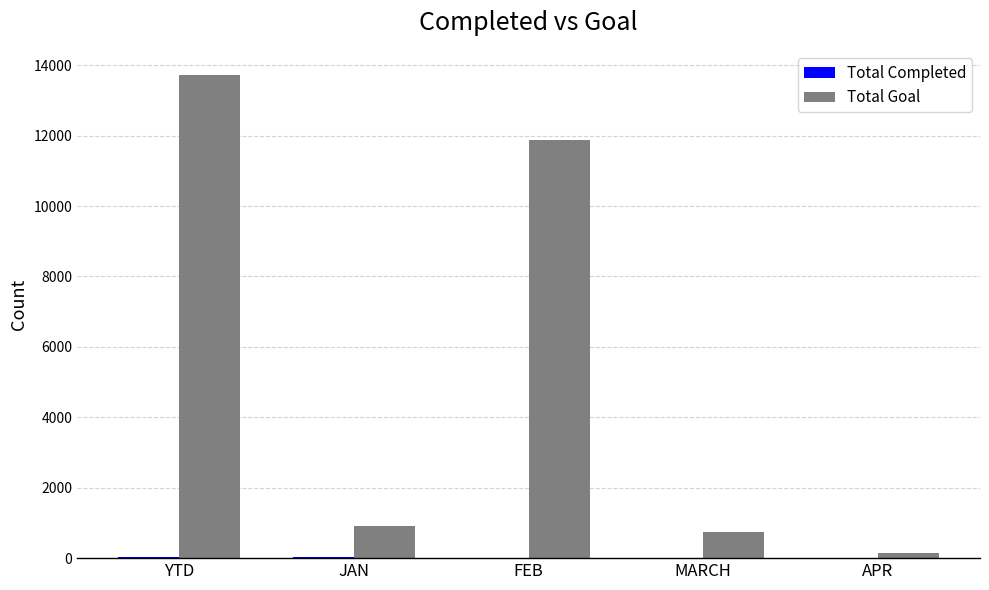

What is the greatest value displayed?

13721